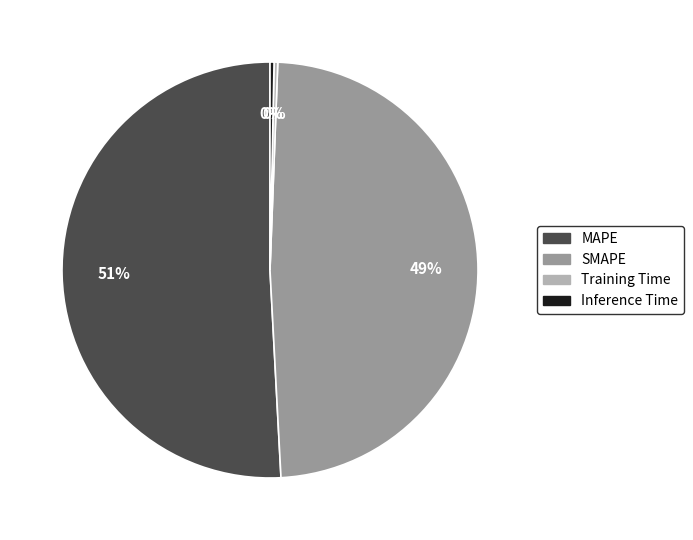

To the nearest percent, what is the difference between the largest and smallest slice percentages?

51%